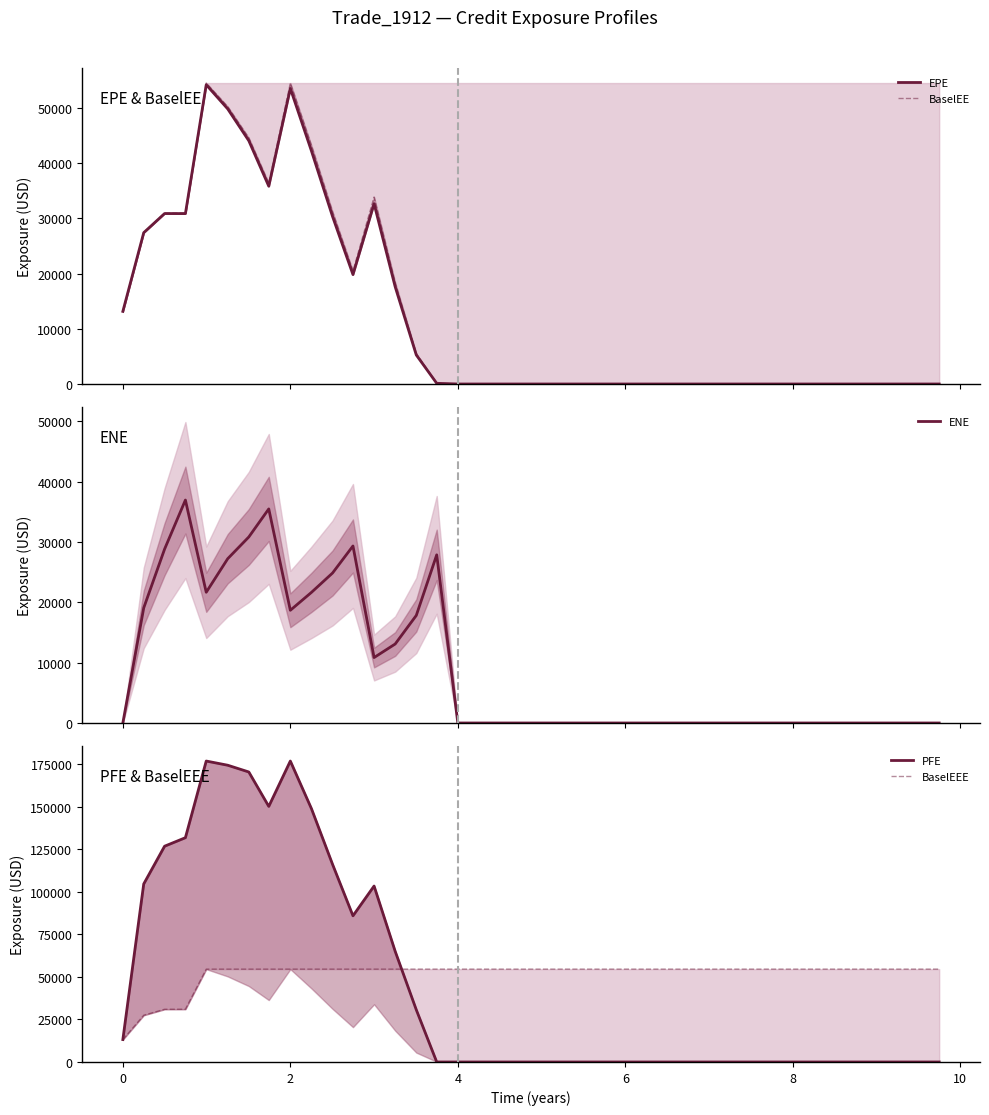

How many lines are shown in the chart?

5